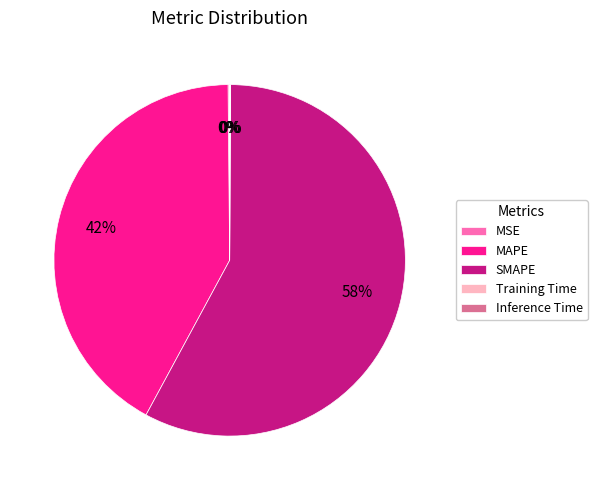

Is it true that MAPE is 33% of the pie?

False